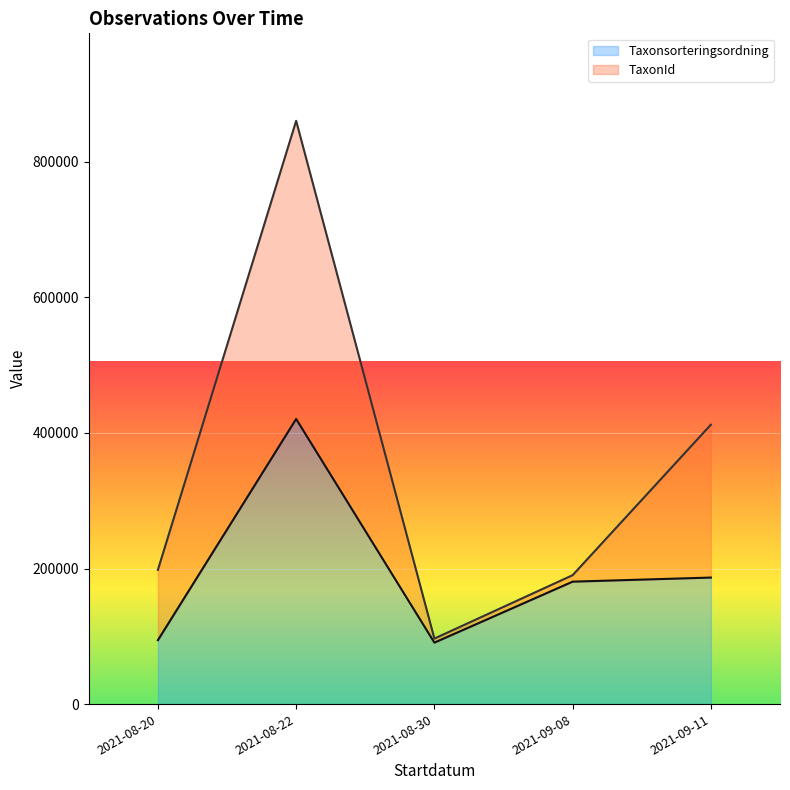

True or false: Taxonsorteringsordning (line) and TaxonId (line) cross at least once.

False